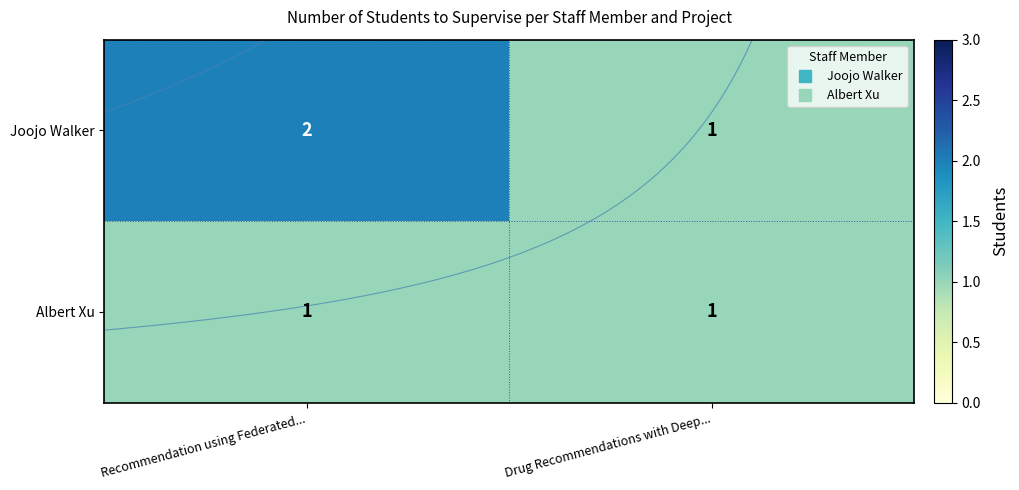

How many Joojo Walker values are between 1 and 2?

2